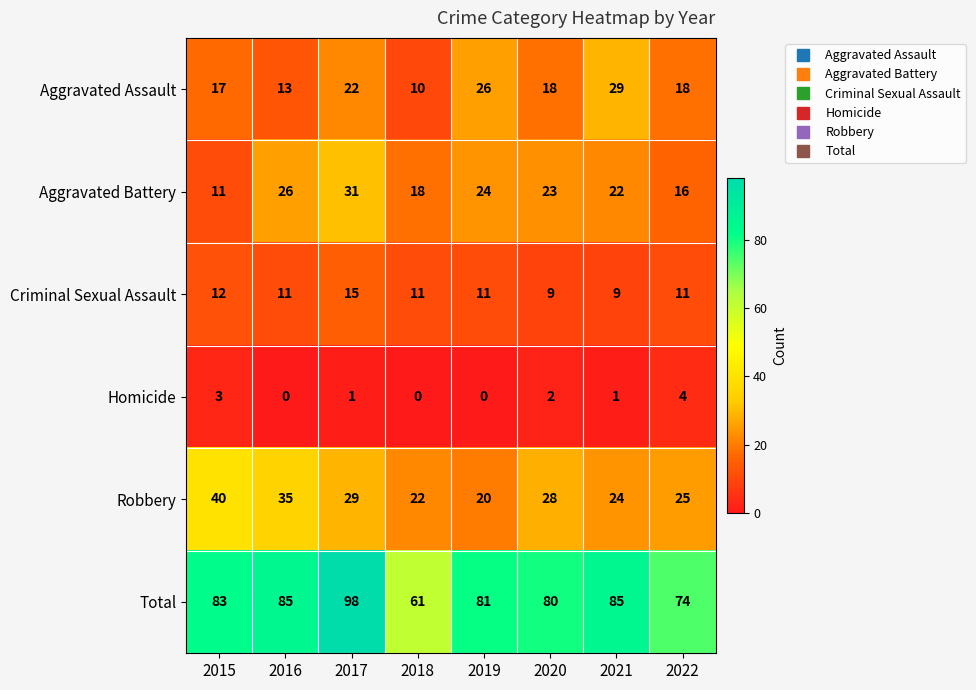

What is the sum of the Total values at 2015 and 2019?

164